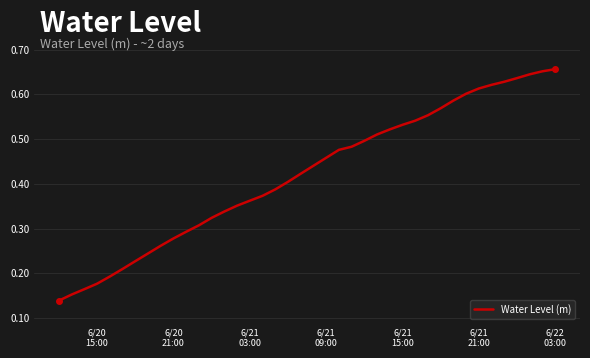

At which label is the value closest to 0?

6/20
15:00